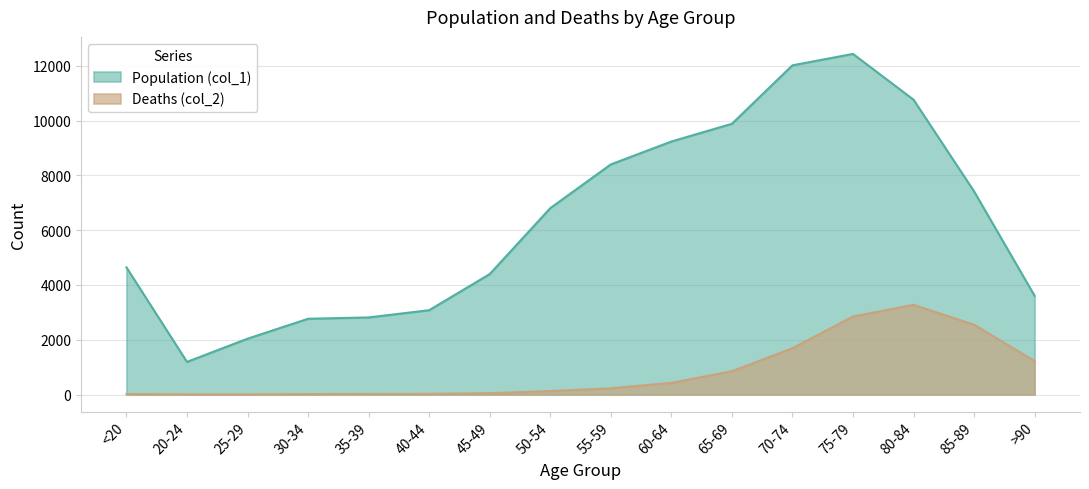

Is it true that Population (col_1) equals 18119 at 80-84?

False